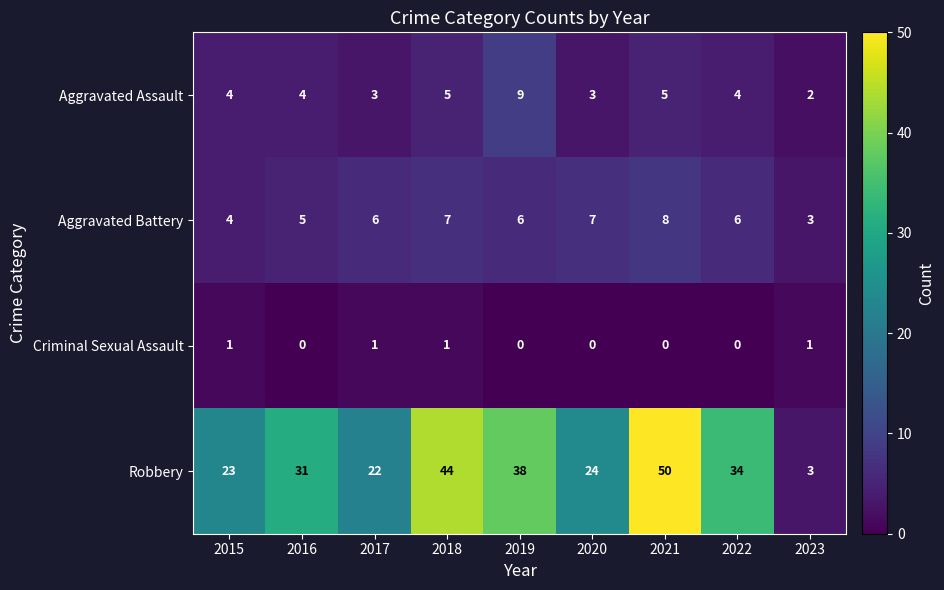

Count the number of data series in this chart.

4